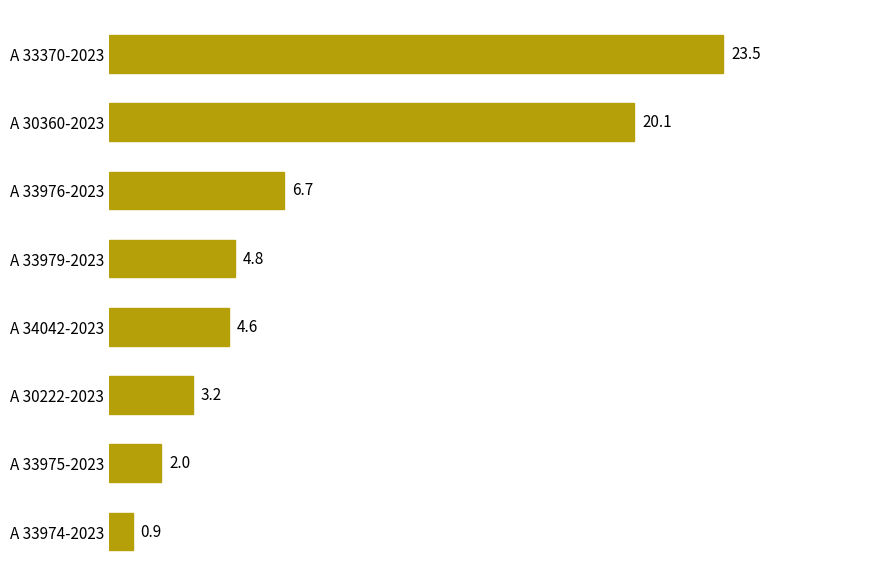

Reading top to bottom, transcribe all the data shown in this chart.

23.5	20.1	6.7	4.8	4.6	3.2	2.0	0.9